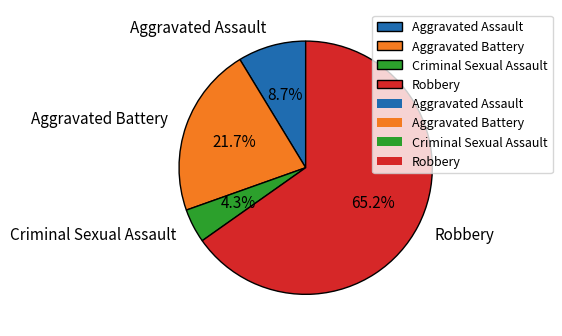

Rank the categories by value from highest to lowest.

Robbery, Aggravated Battery, Aggravated Assault, Criminal Sexual Assault